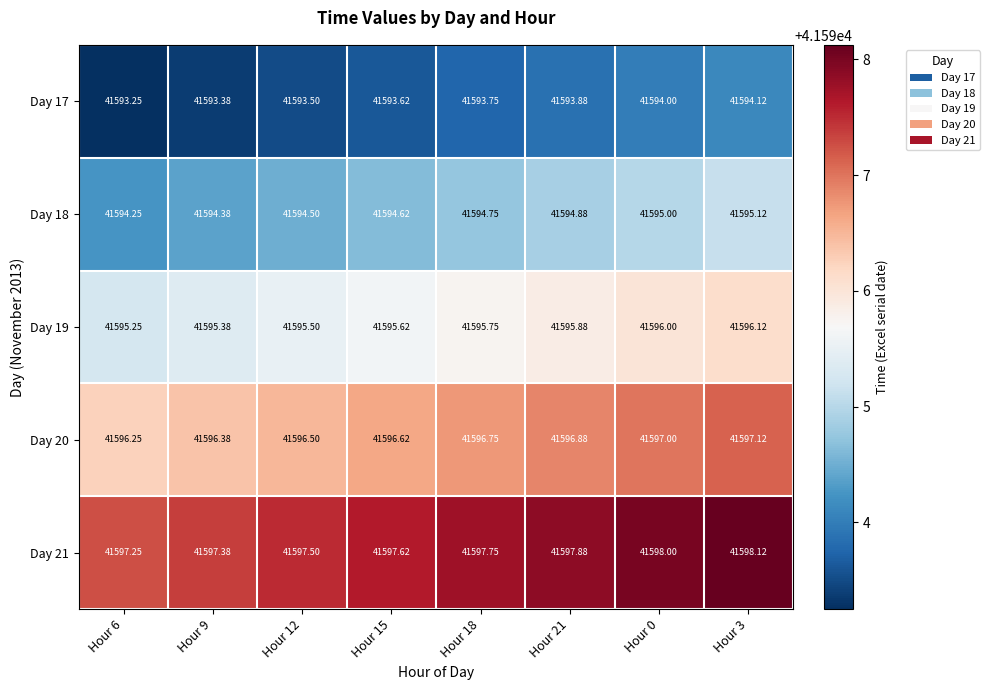

What is the spread (max minus min) of values at Hour 18?

4.0